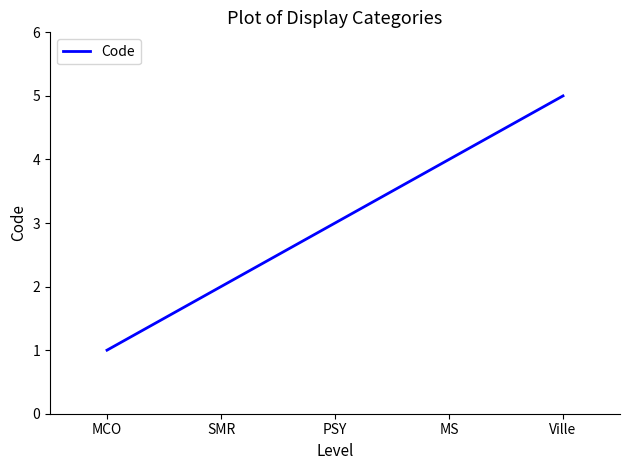

The chart shows a value of 5 at Ville. True or false?

True